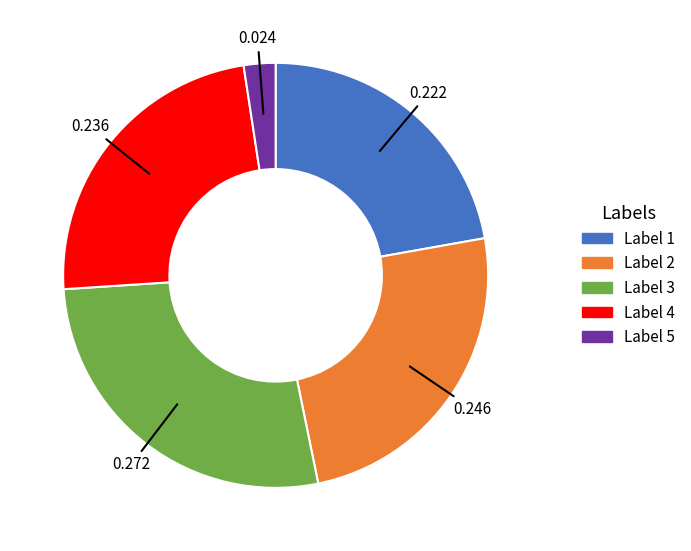

Does any single category account for the majority?

No